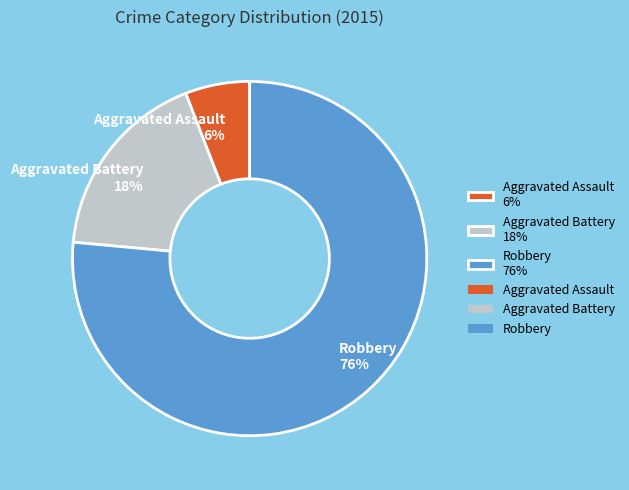

Do Aggravated Assault and Aggravated Battery together represent more than half of the pie?

No